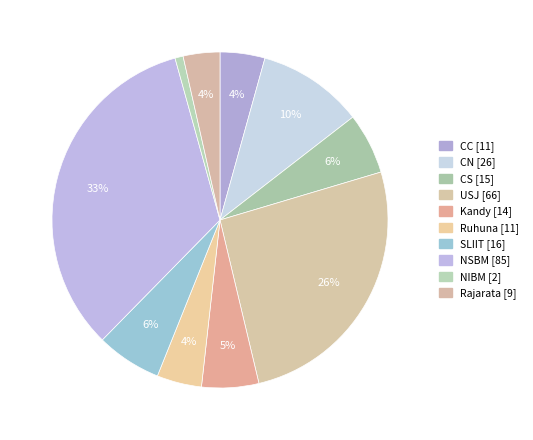

How many slices are in this pie chart?

10